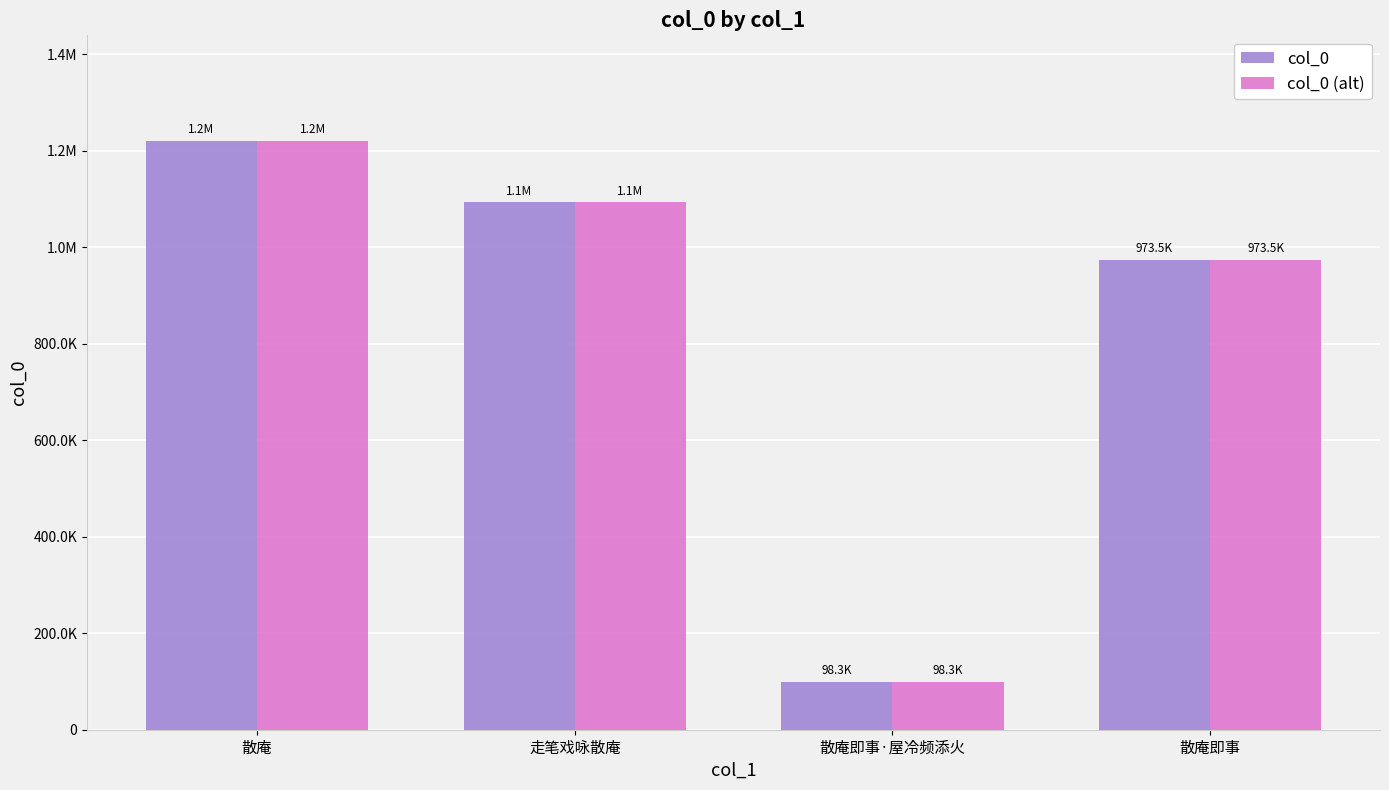

Which category has the lowest value across all series?

散庵即事·屋冷频添火